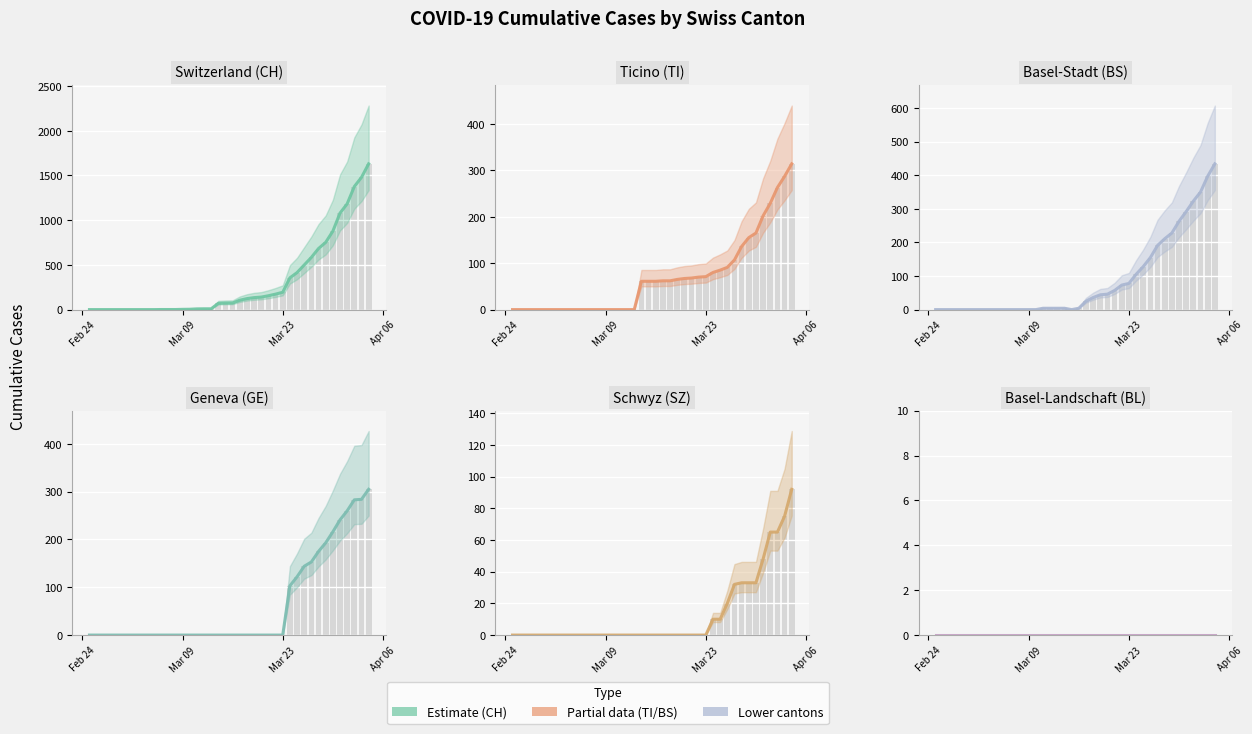

Which series has the largest range (max minus min)?

CH